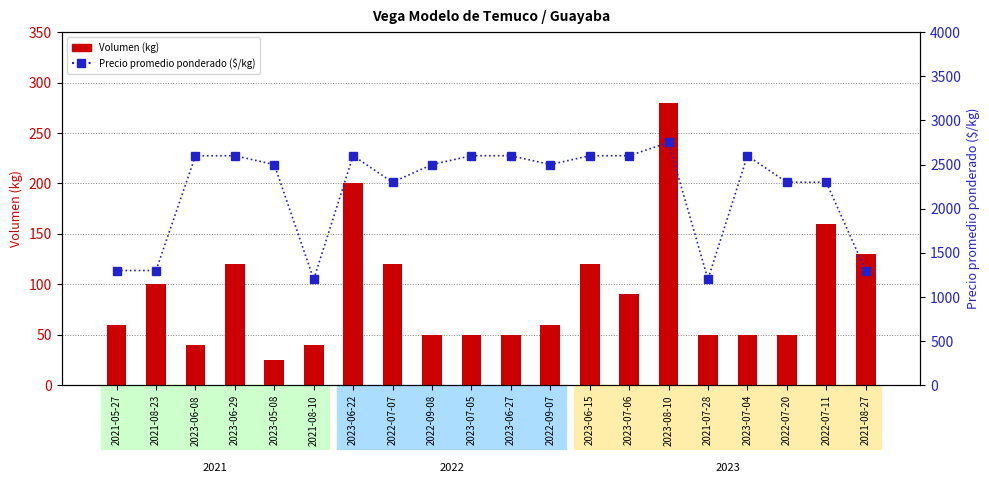

Is the value of Volumen (kg) at 2023-06-08 greater than the value of Precio promedio ponderado ($/kg) at 2023-06-22?

No